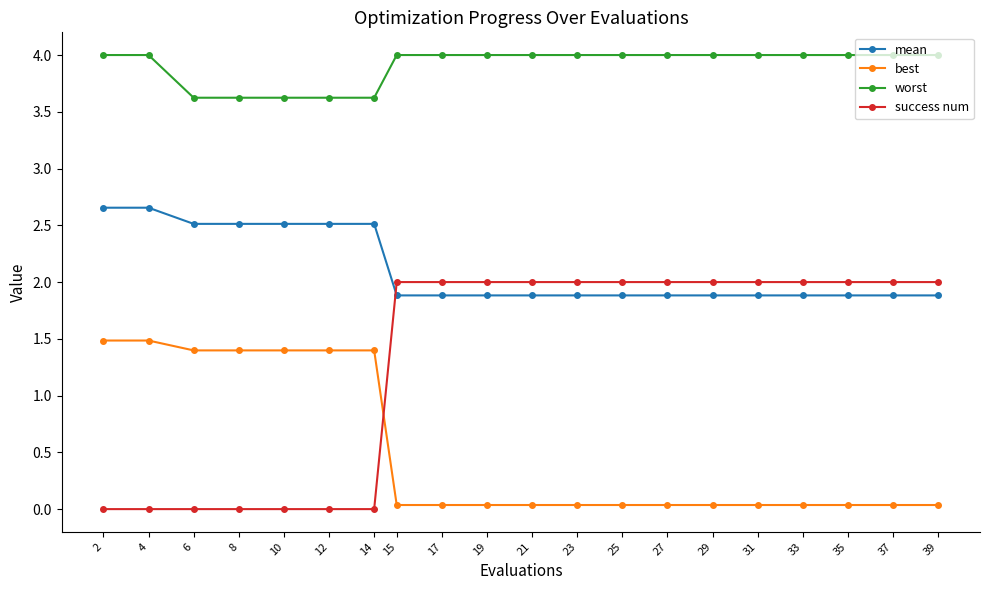

True or false: best has a value of 1.4 at 6.

True